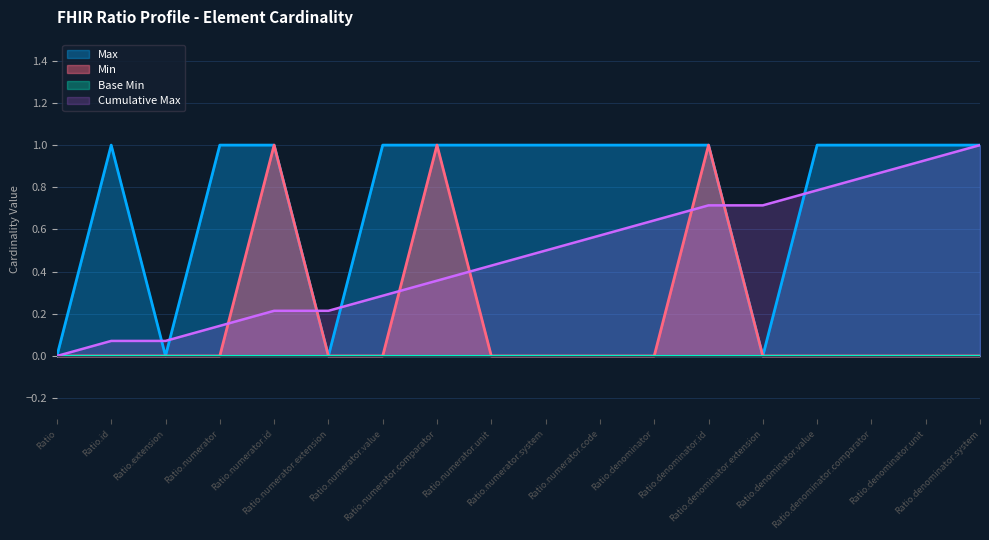

What is the maximum value shown in the chart?

1.0